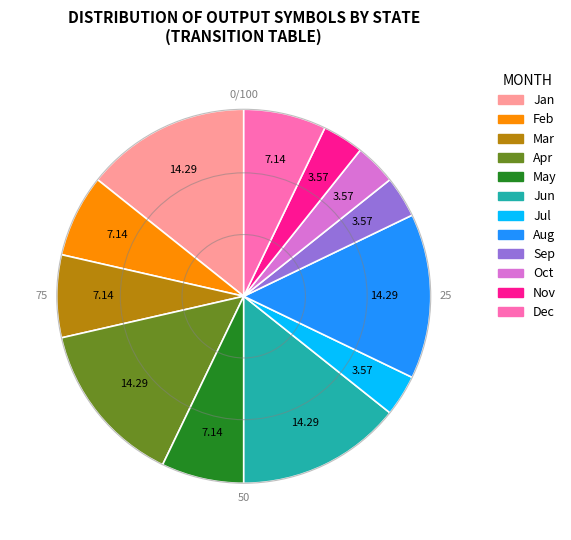

Is there any slice that represents more than half of the pie?

No